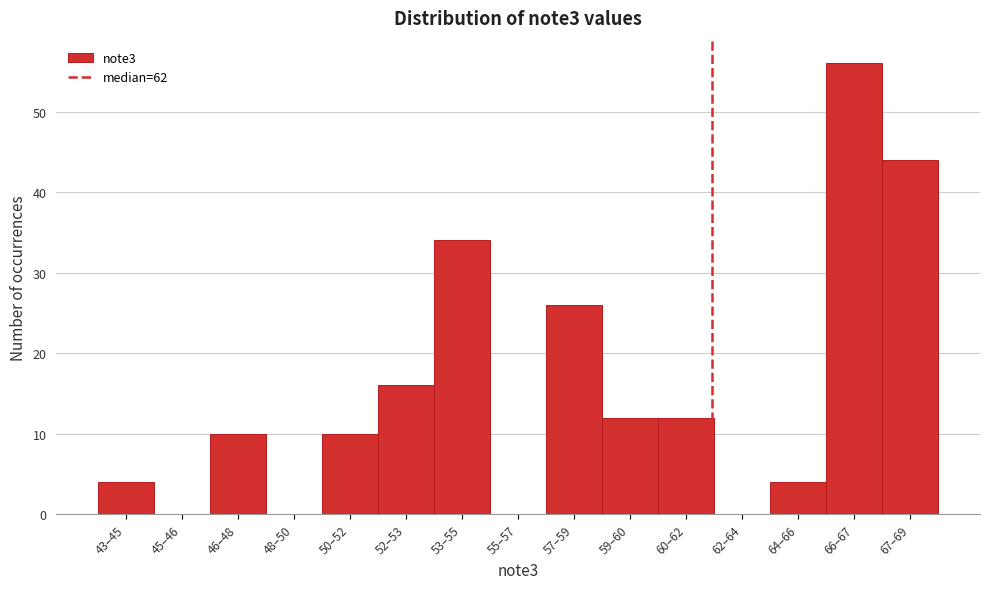

Reading left to right, extract all data points from this chart.

43–45=4	45–46=0	46–48=10	48–50=0	50–52=10	52–53=16	53–55=34	55–57=0	57–59=26	59–60=12	60–62=12	62–64=0	64–66=4	66–67=56	67–69=44